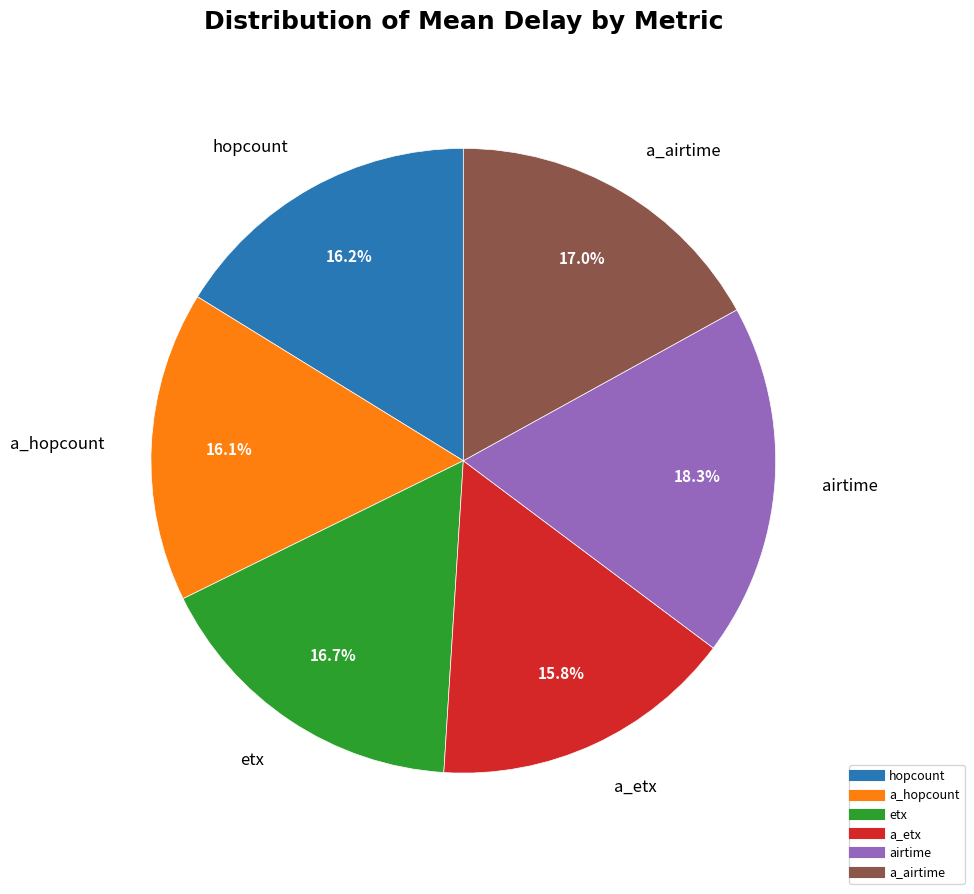

Which has a higher value, airtime or etx?

airtime